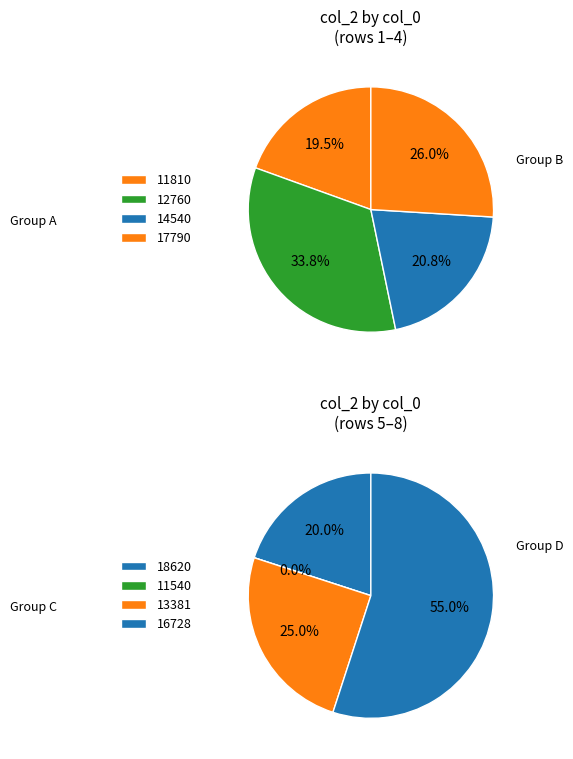

Do 12760 and 13381 together represent more than half of the pie?

No